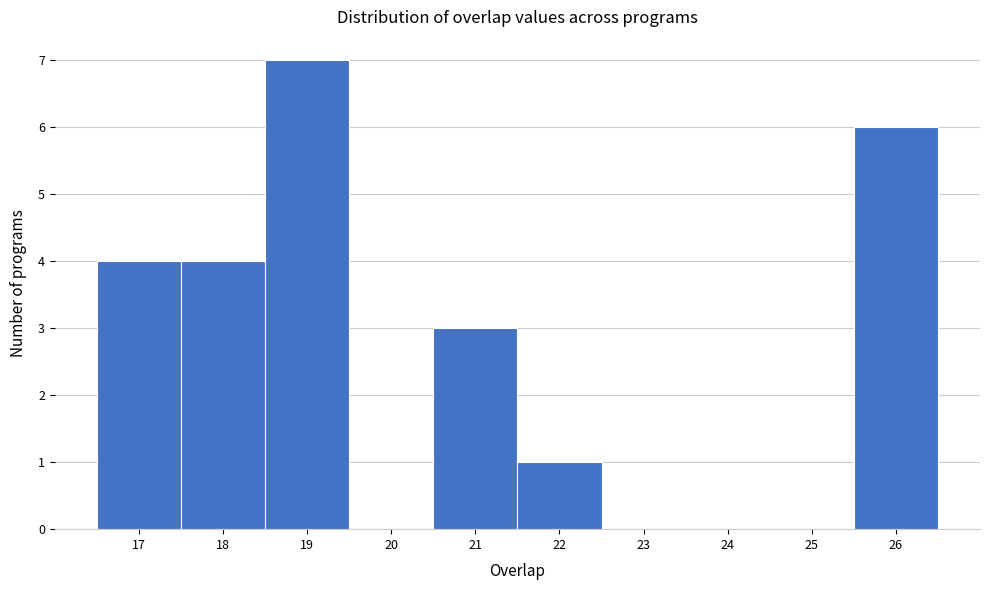

Reading left to right, transcribe this chart: for each bar, give the range it covers on the x-axis and its height. The values are not printed on the chart, so give them approximately, as read against the axis.

16.5 to 17.5: 4
17.5 to 18.5: 4
18.5 to 19.5: 7
19.5 to 20.5: 0
20.5 to 21.5: 3
21.5 to 22.5: 1
22.5 to 23.5: 0
23.5 to 24.5: 0
24.5 to 25.5: 0
25.5 to 26.5: 6